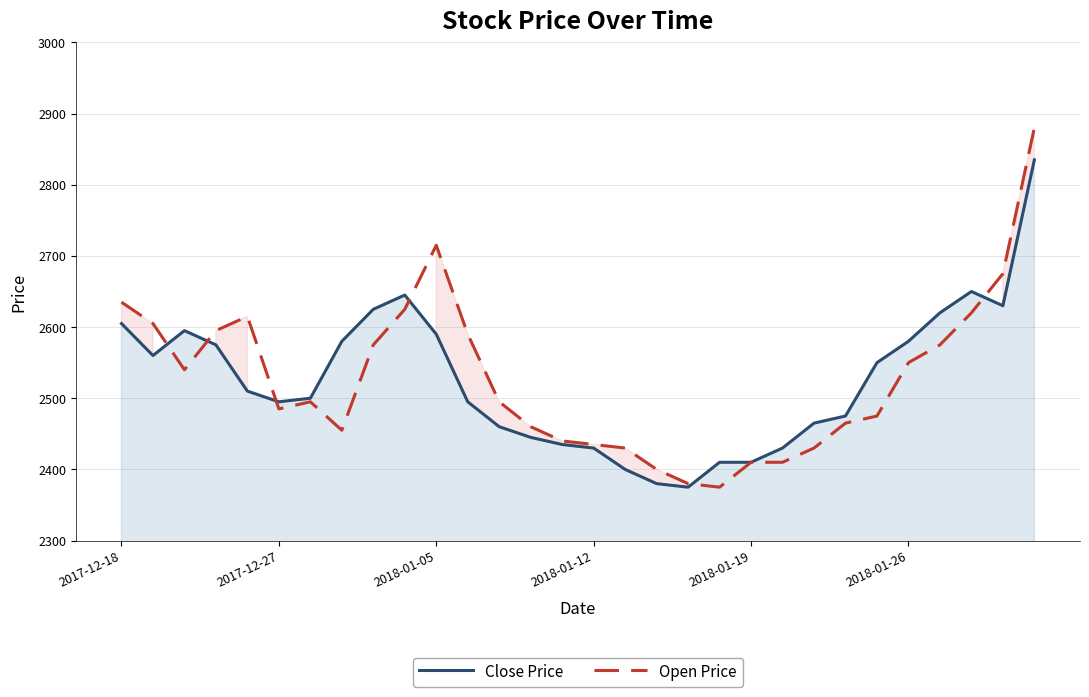

What is the difference between the maximum and minimum values in the Open Price series?

505